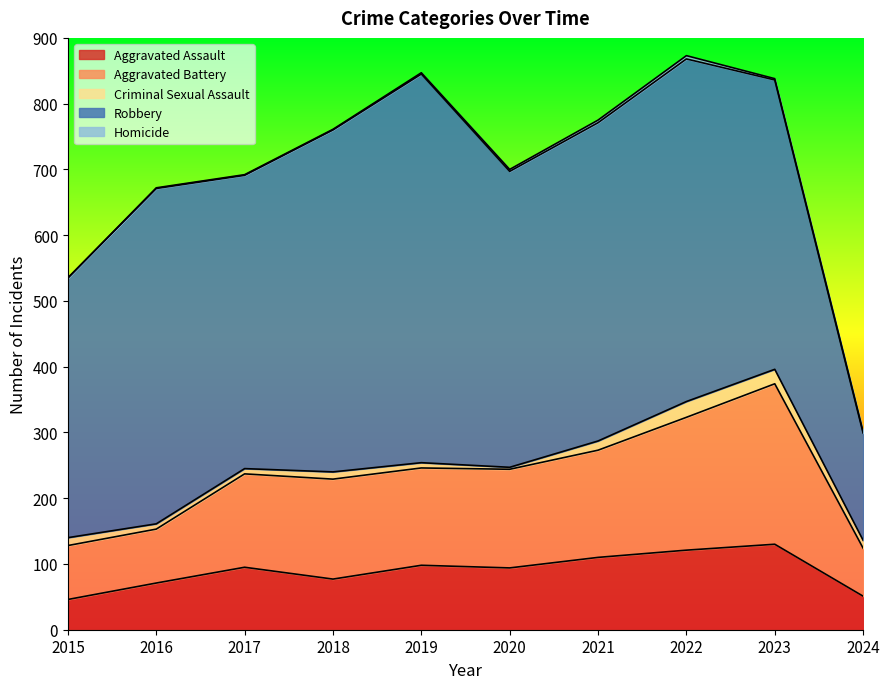

What are all the series names shown in the legend?

Aggravated Assault, Aggravated Battery, Criminal Sexual Assault, Robbery, Homicide